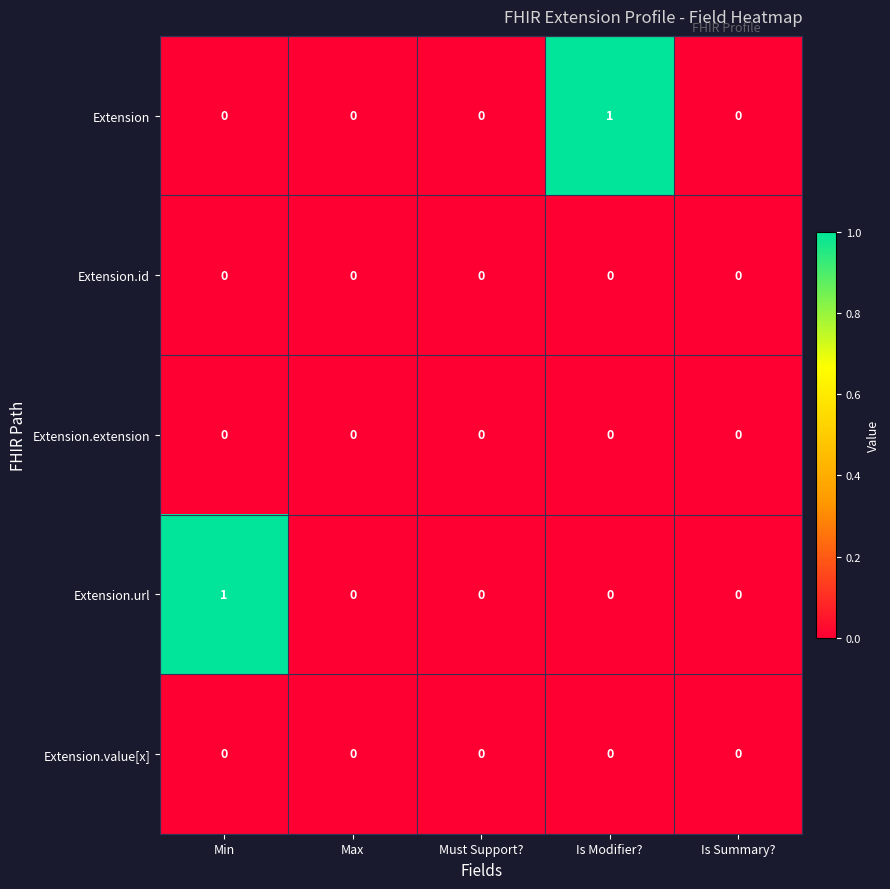

Is it true that Extension.id equals 0 at Min?

True